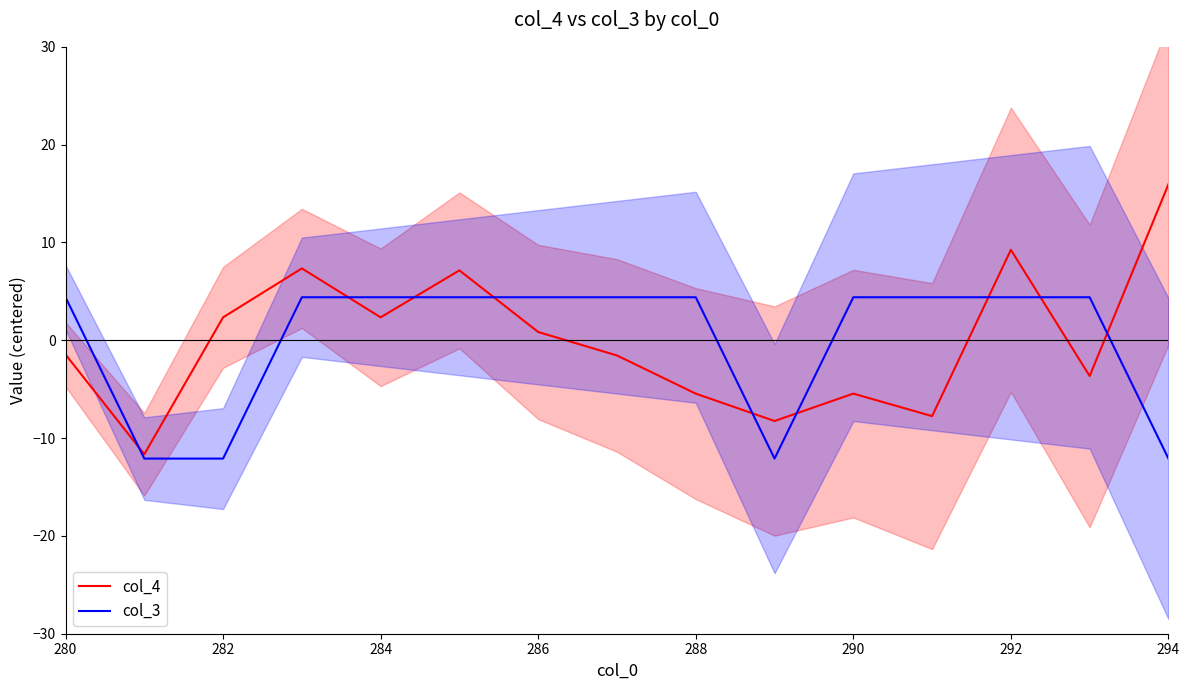

True or false: col_3 has a value of -2.5 at 282.

False